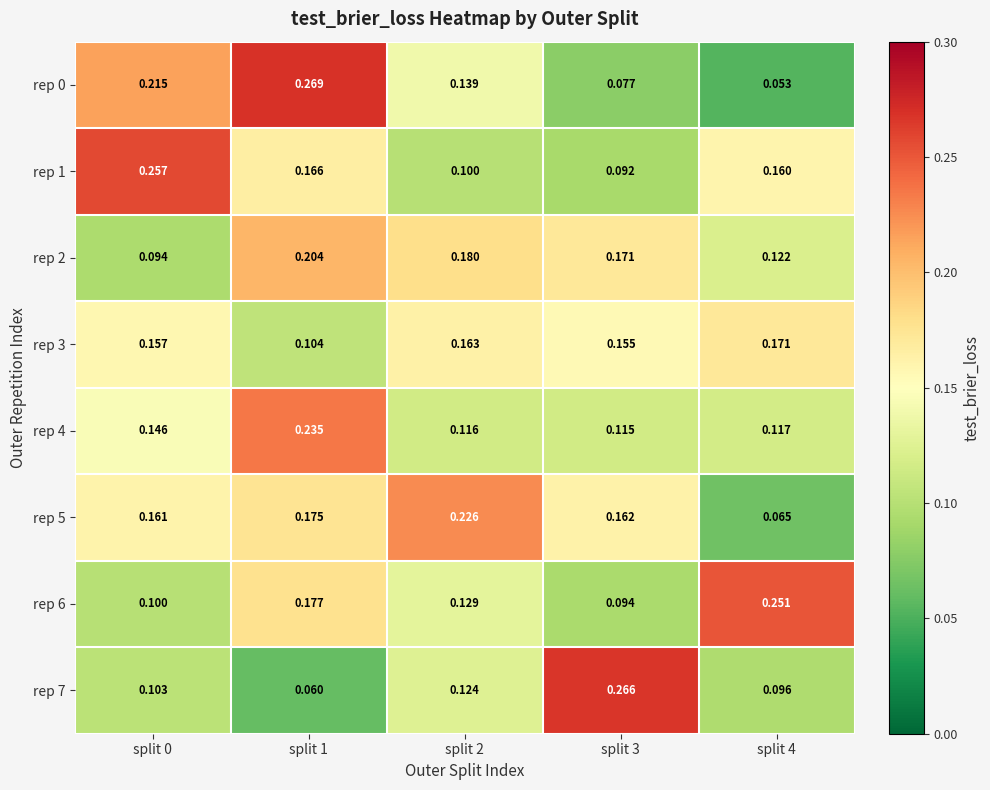

What is the minimum value shown in the chart?

0.1